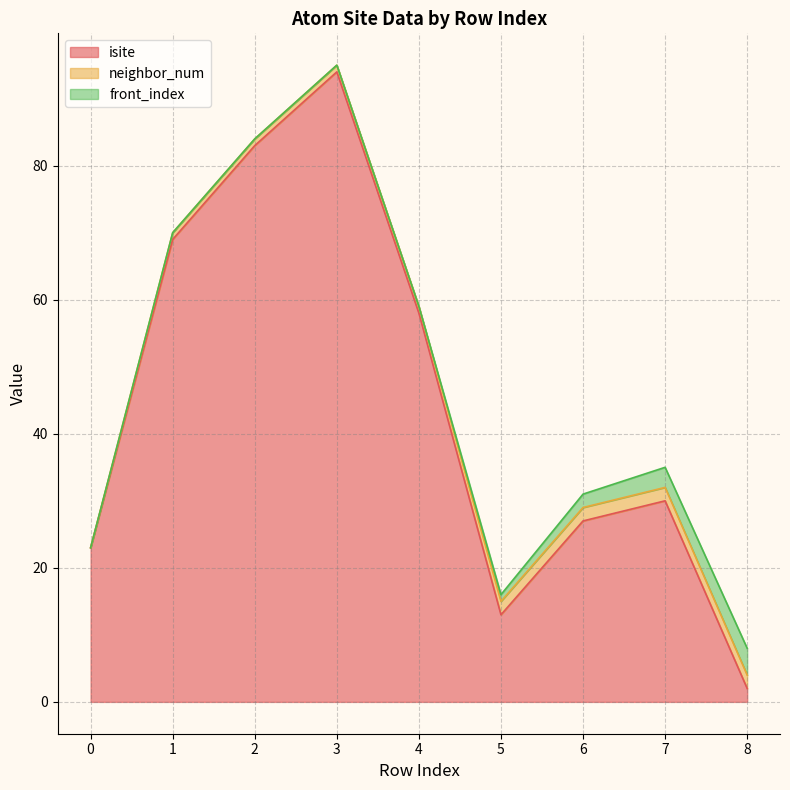

The front_index series shows 0 at 4. True or false?

True